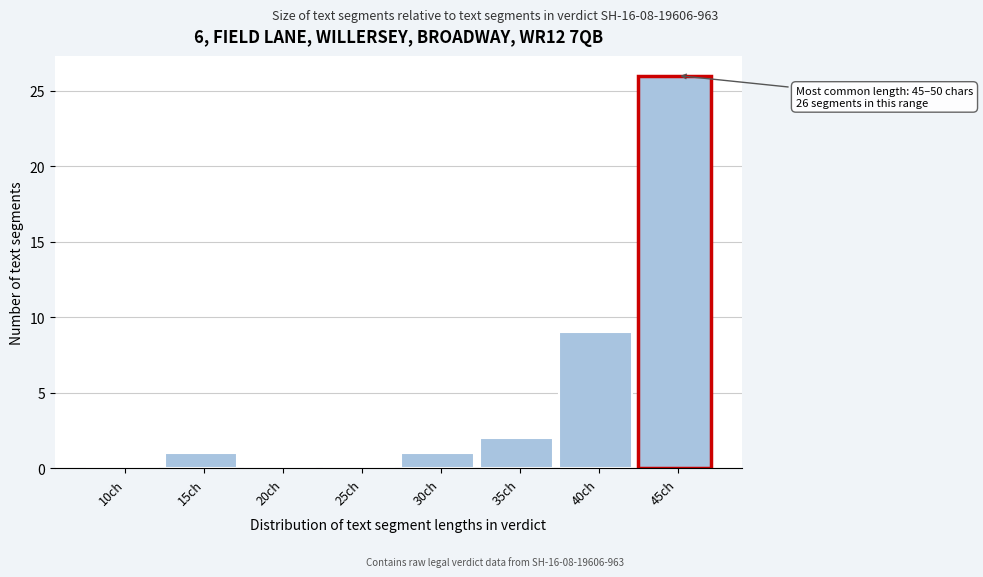

Reading left to right, list all the values displayed in this chart.

10ch=0	15ch=1	20ch=0	25ch=0	30ch=1	35ch=2	40ch=9	45ch=26